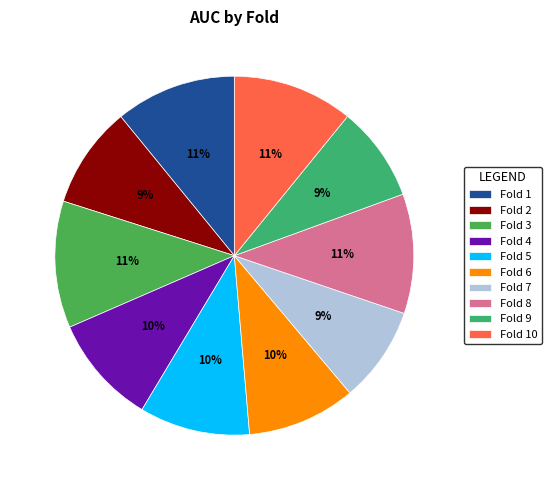

To the nearest percent, what is the average slice percentage?

10%